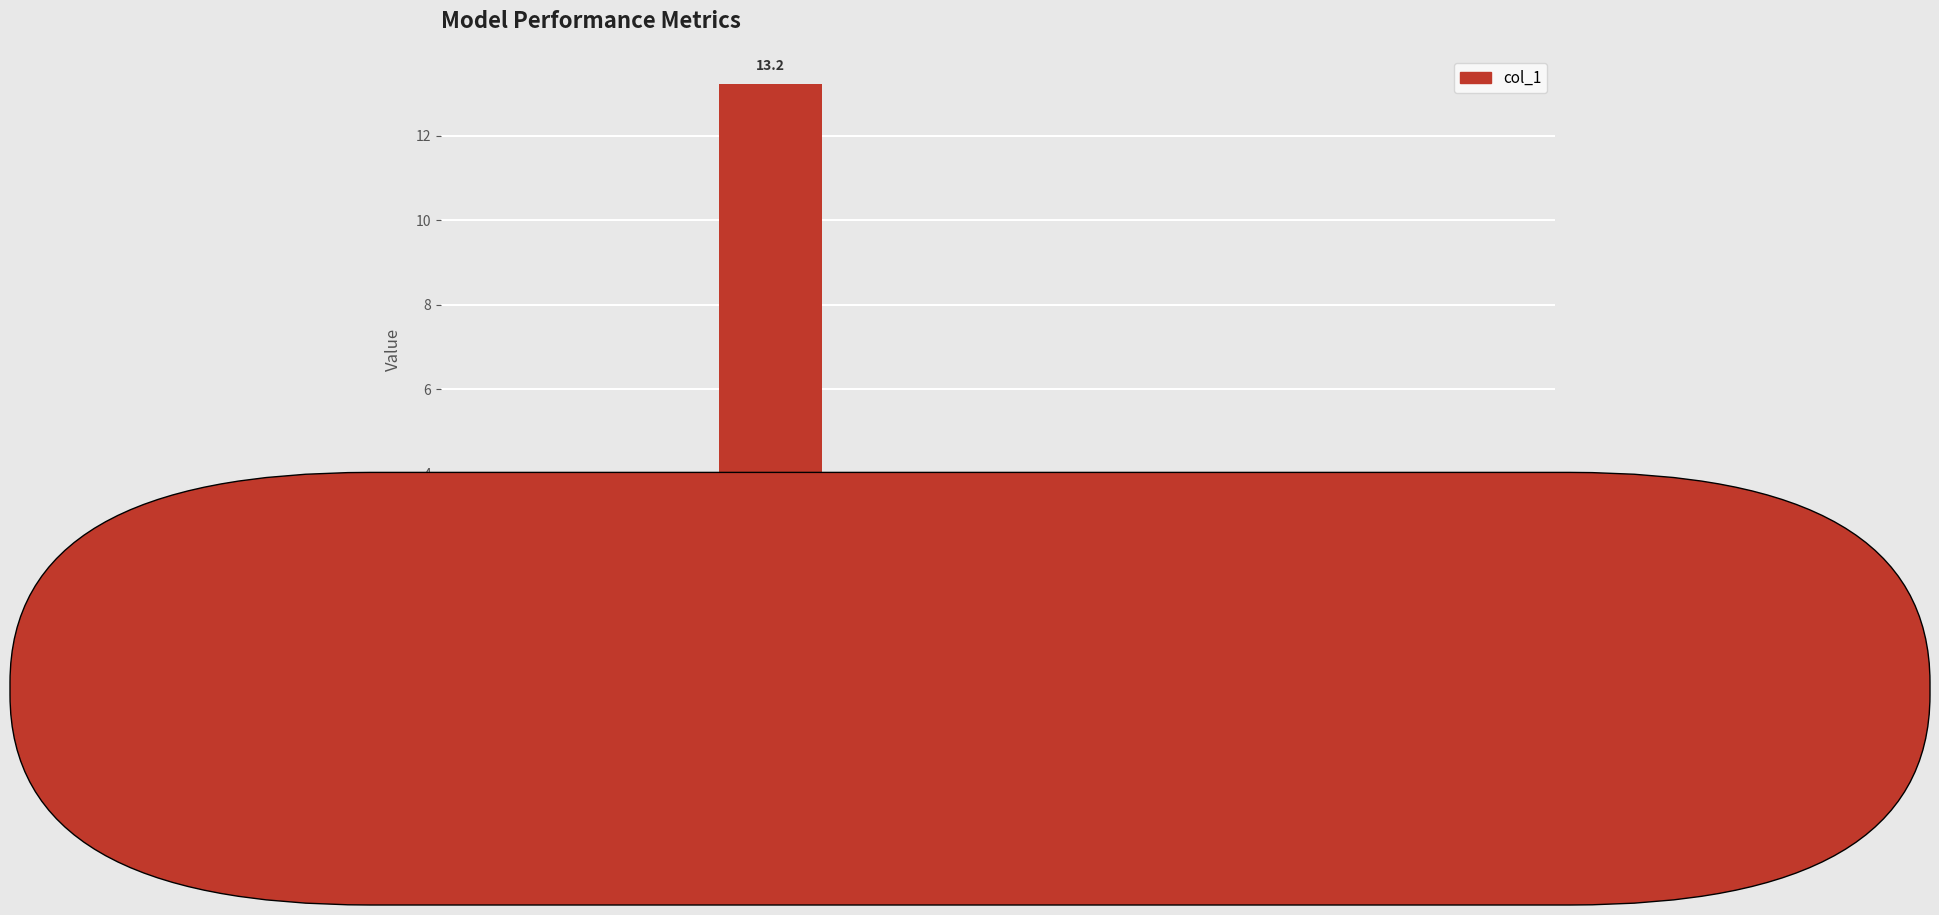

At which label is the value closest to 6?

Training Time